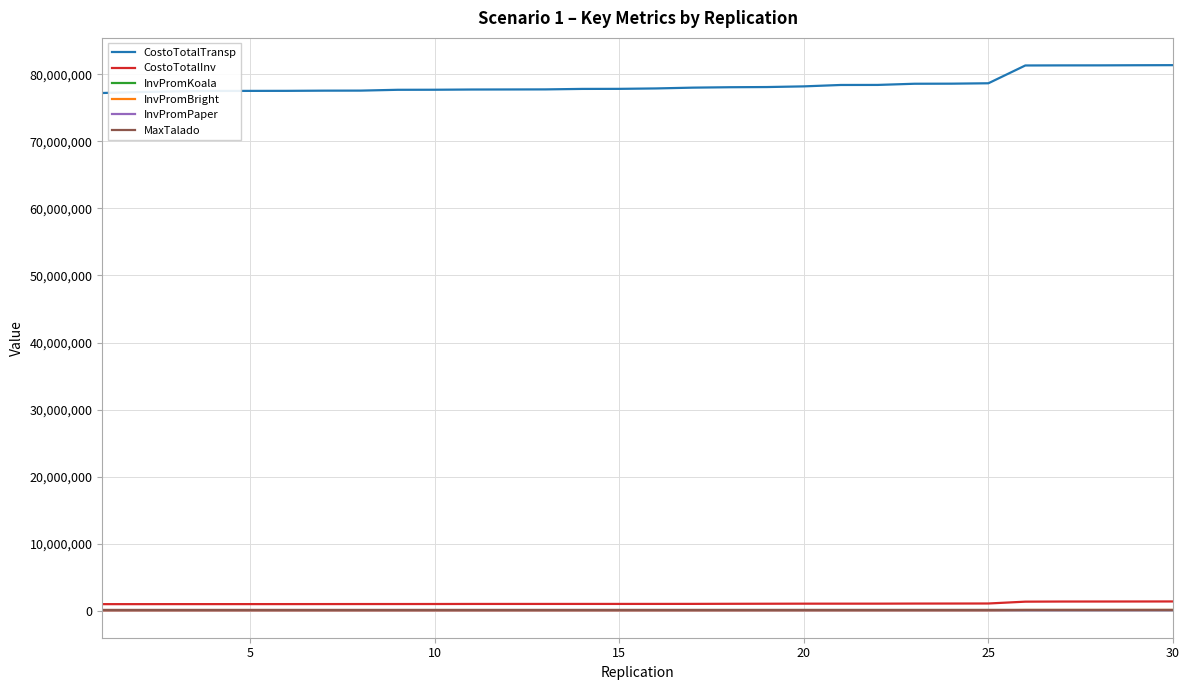

Which series has the largest total across all categories?

CostoTotalTransp